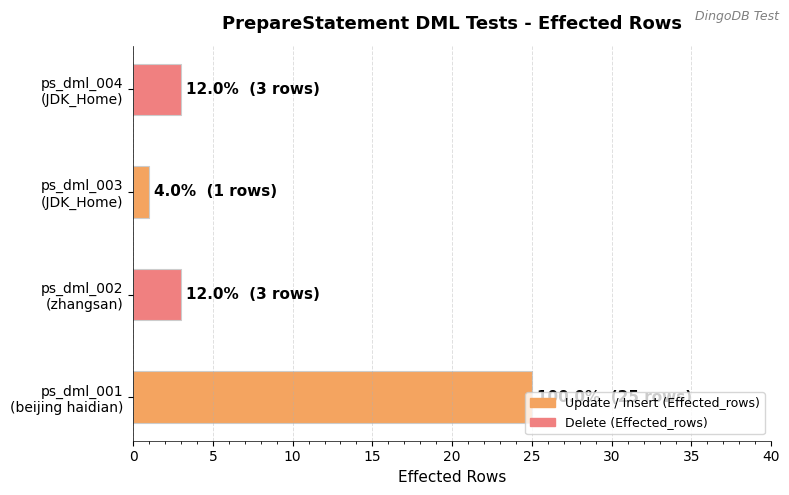

How many data points does each series have?

4